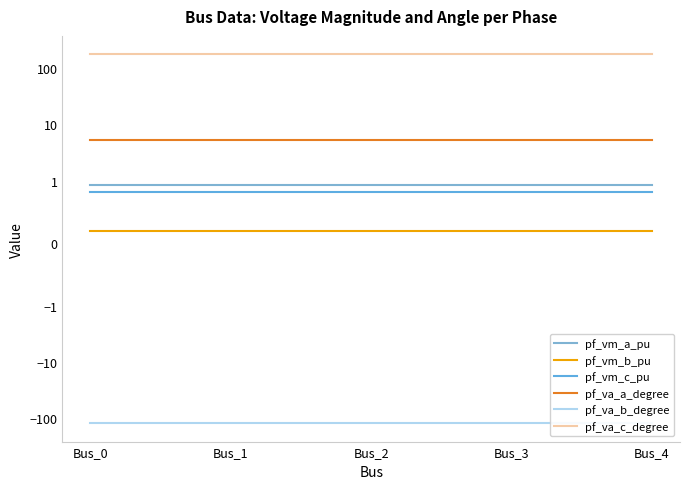

Is the value of pf_vm_b_pu at Bus_4 greater than the value of pf_vm_a_pu at Bus_3?

No